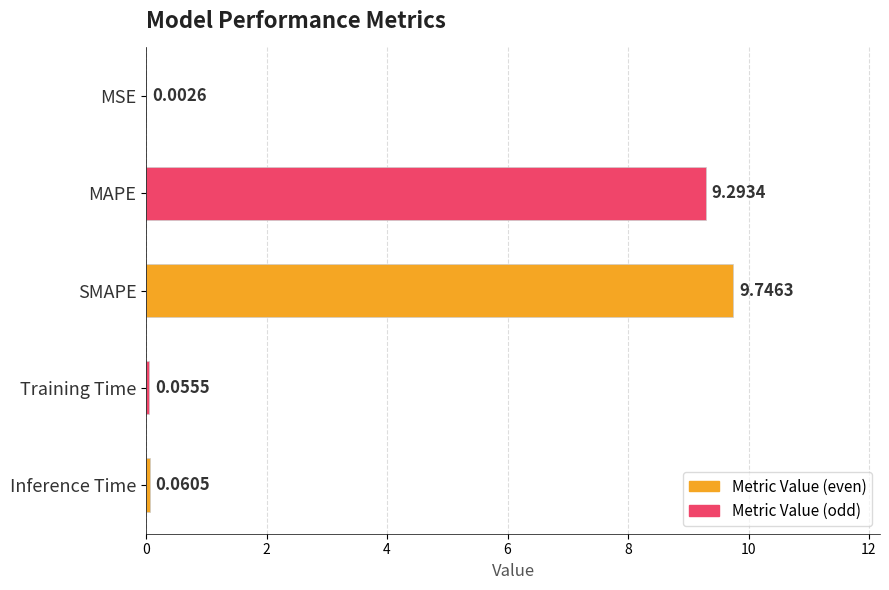

What is the sum of the values at Inference Time and SMAPE?

9.8